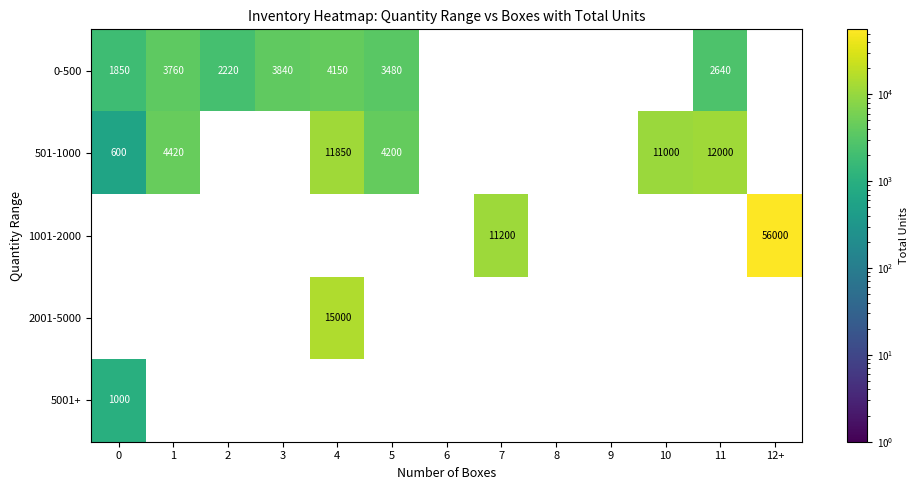

Rank the series by their maximum value, from lowest to highest.

5001+, 0-500, 501-1000, 2001-5000, 1001-2000